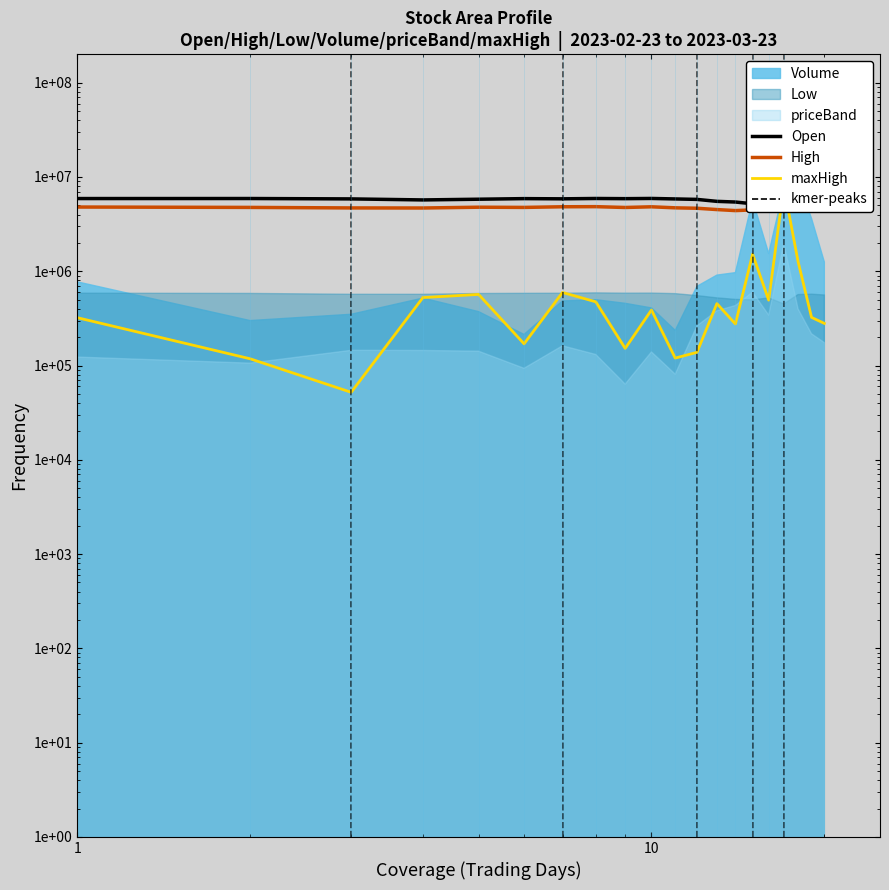

Which series has the widest spread of values?

maxHigh